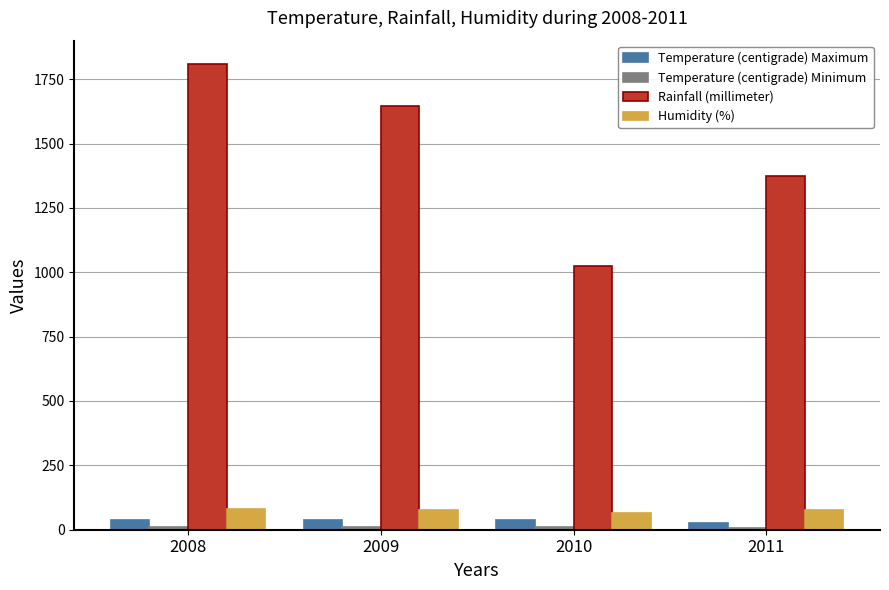

List the labels in order of Rainfall (millimeter) value, smallest first.

2010, 2011, 2009, 2008